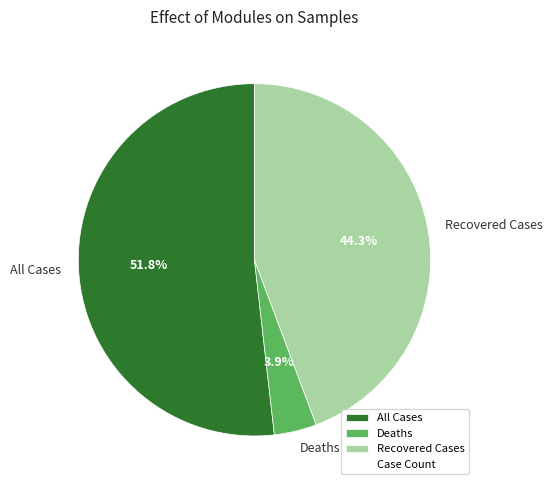

How many segments does this pie chart have?

3